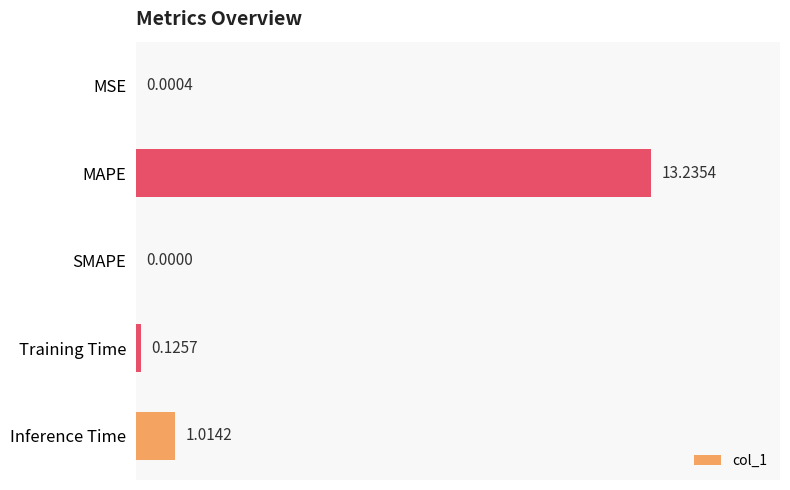

Which has a higher value, Inference Time or SMAPE?

Inference Time